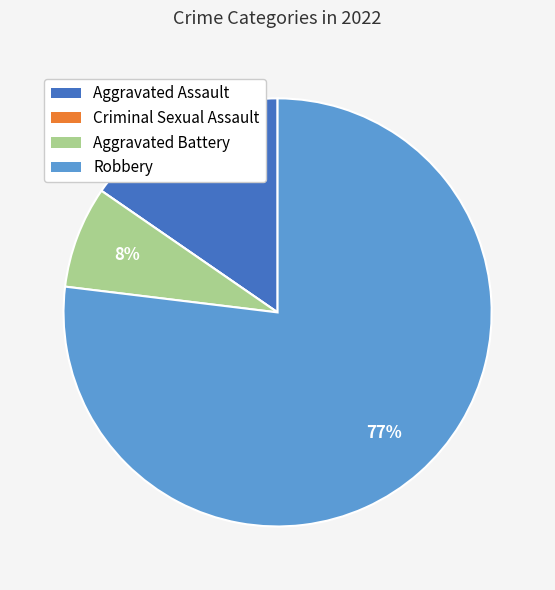

Which category has the biggest portion of the pie?

Robbery